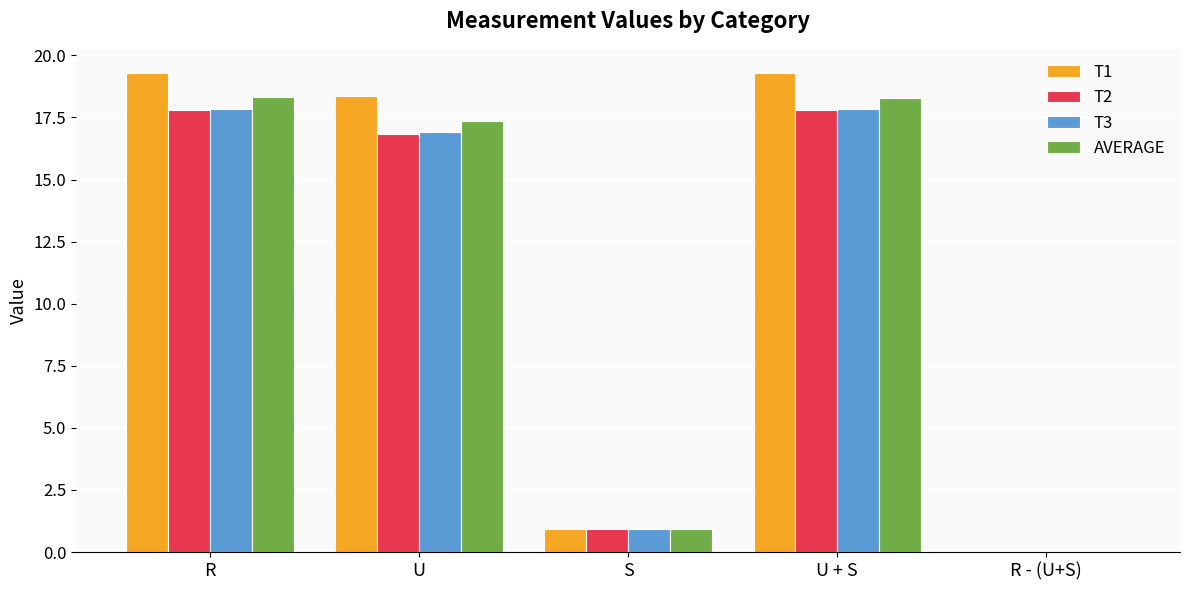

Where is T3 nearest to the value 8?

S